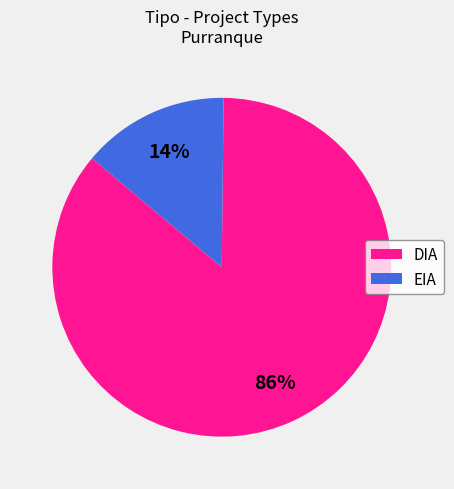

Which category has the biggest portion of the pie?

DIA